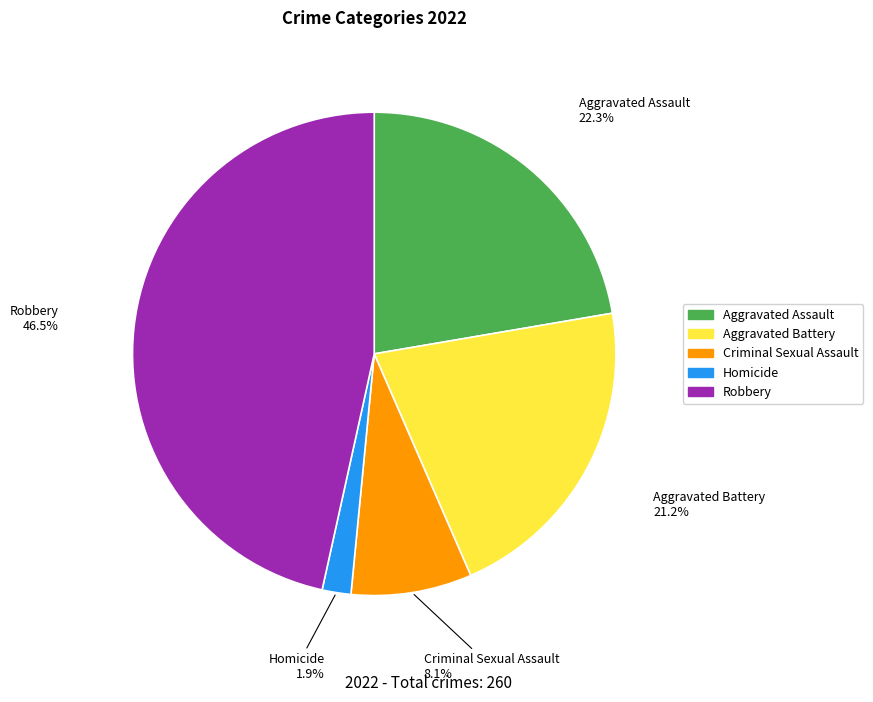

What is the largest slice in the pie chart?

Robbery